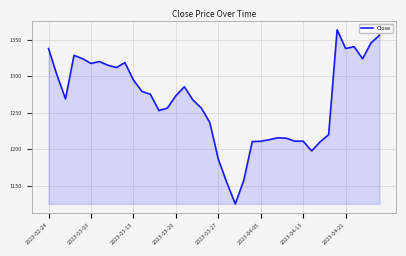

What is the smallest value displayed?

1125.2